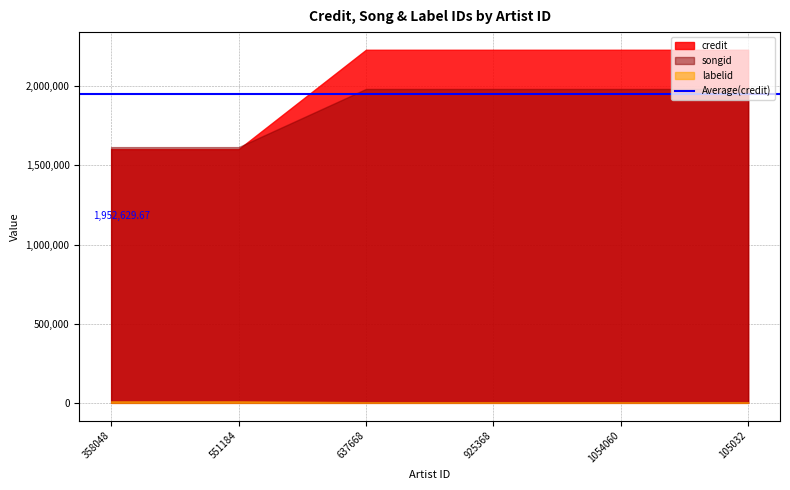

True or false: labelid and credit cross at least once.

False